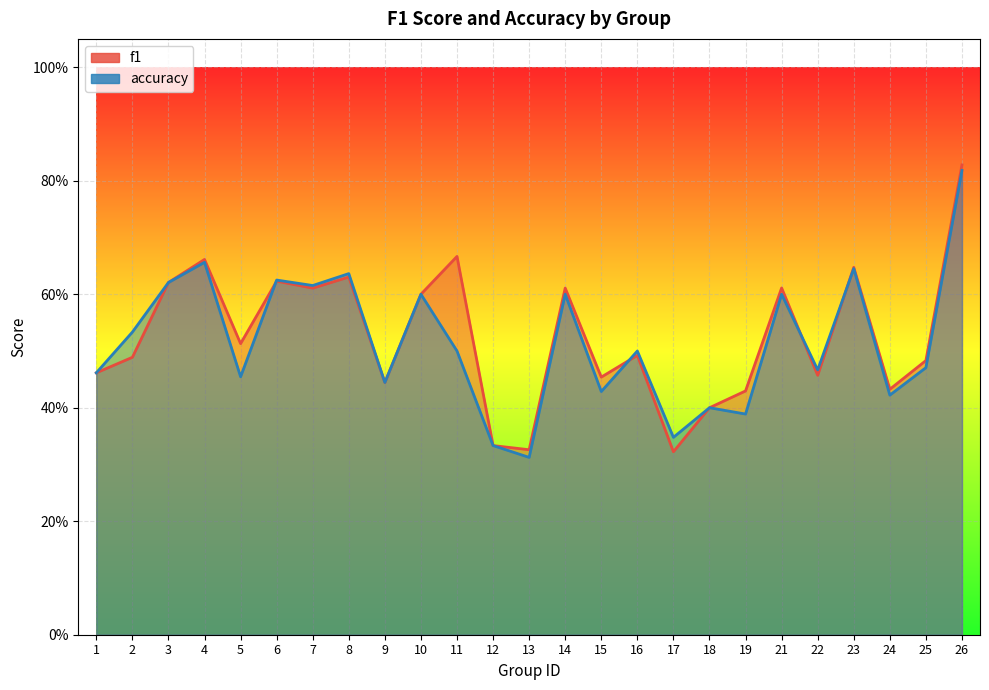

The value of accuracy at 10 is 0.6. True or false?

True